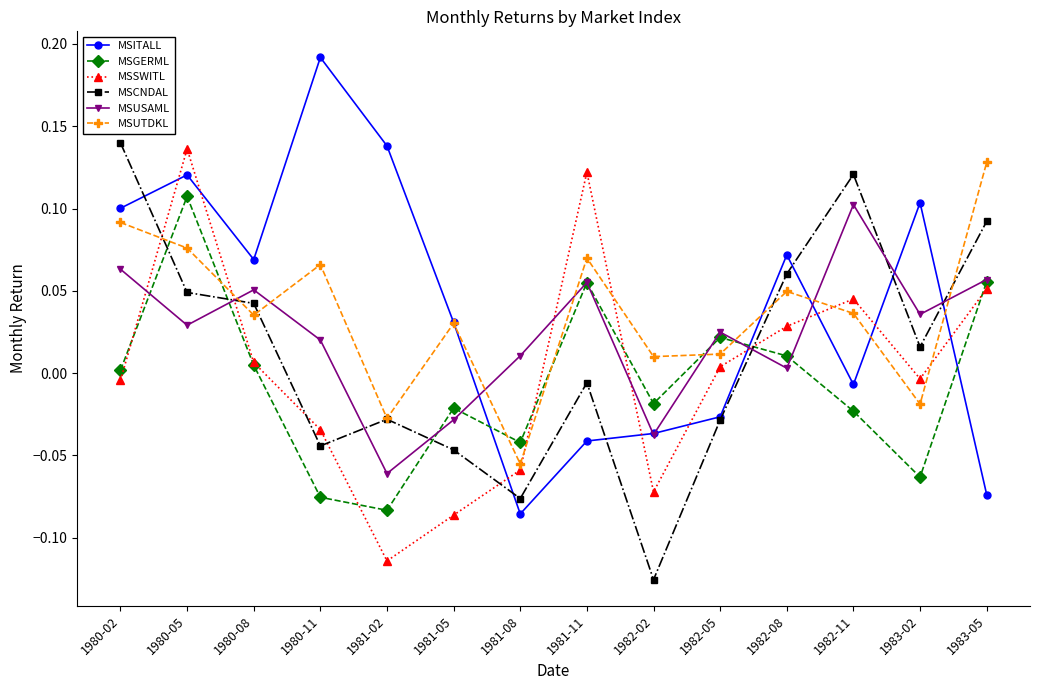

Is it true that MSUTDKL equals 0.1 at 1980-02?

True